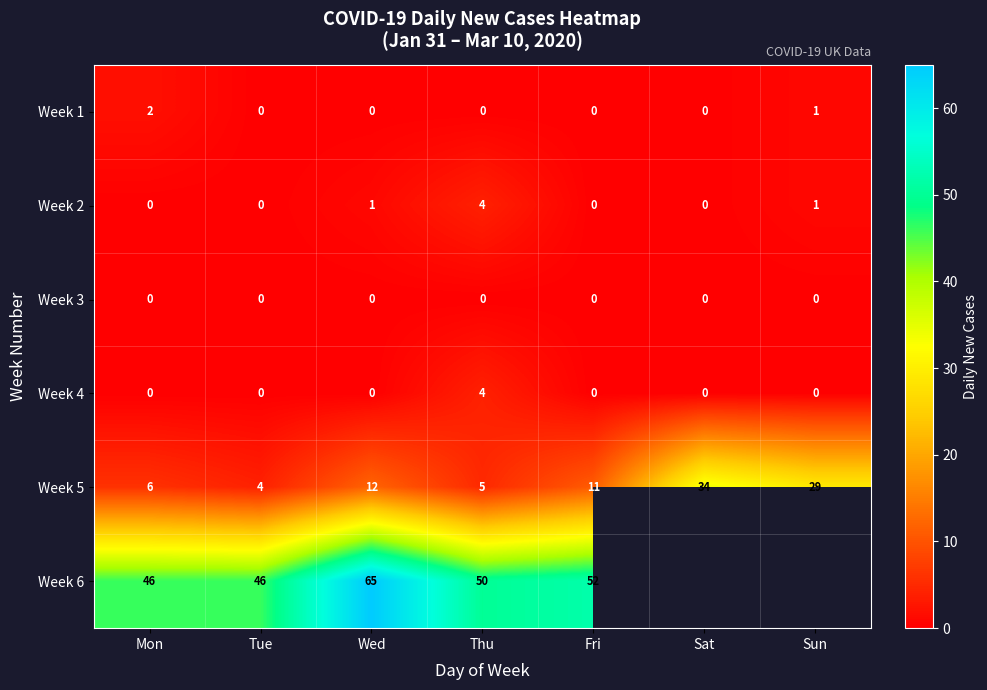

Where does the Week 5 series first go above 11?

Wed